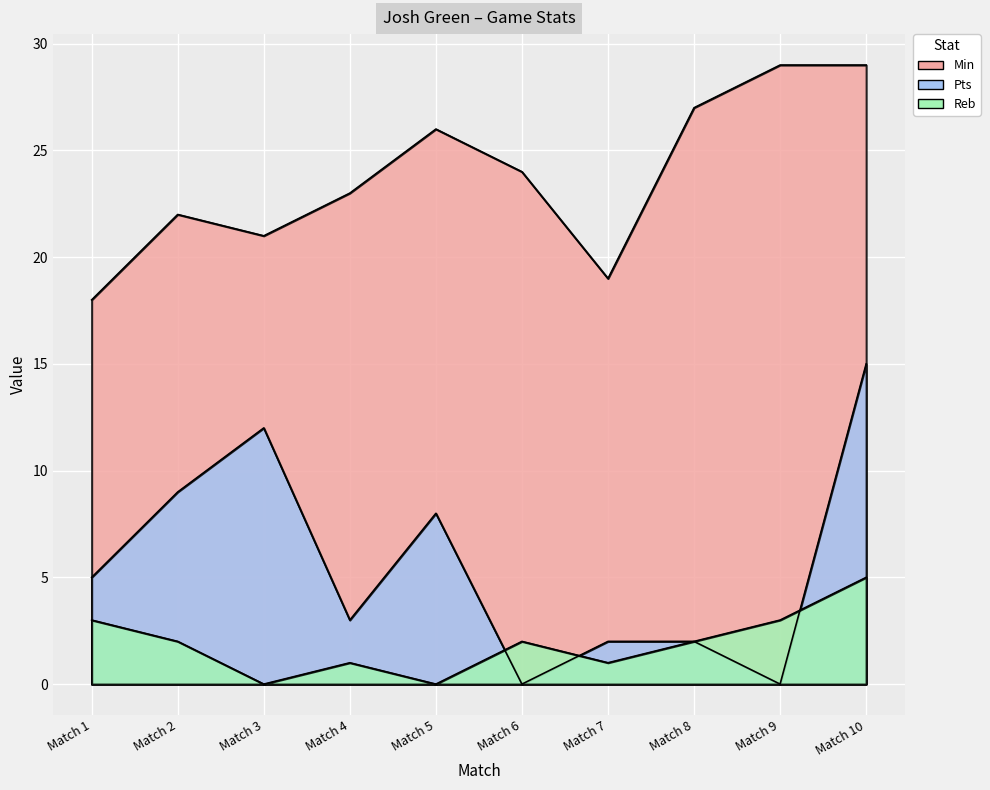

What is the highest value of the Pts series?

15